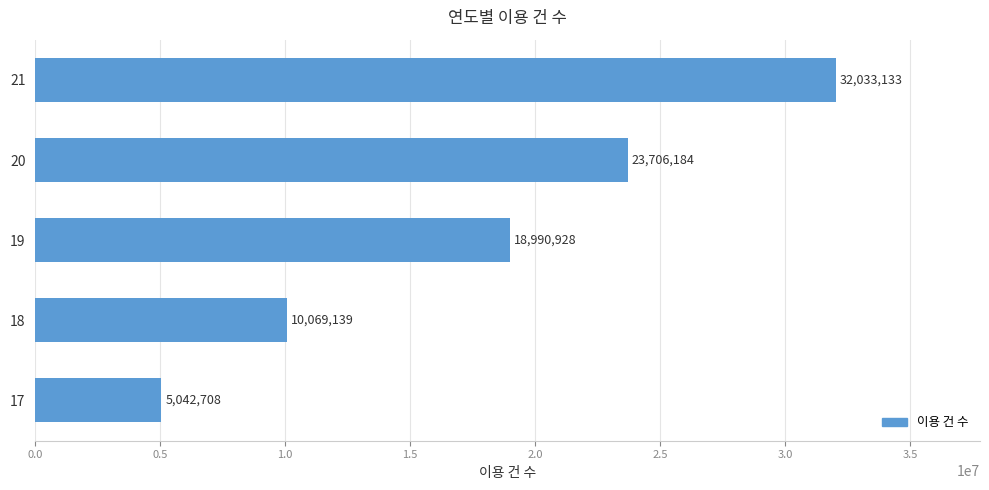

Count the values in the range 10069139 to 23706184.

3